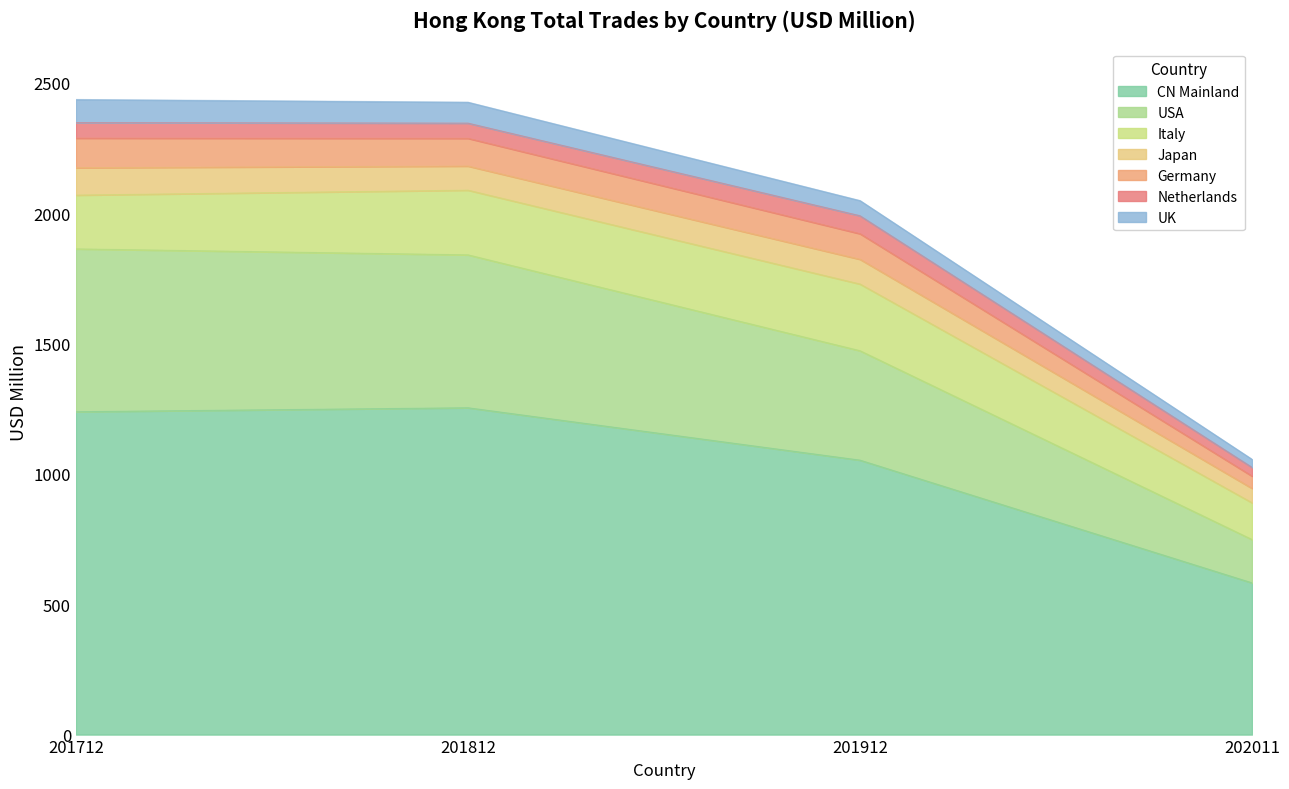

At which label does 202011 first exceed 55?

CHINESE MAINLAND (MAINLAND CHINA)